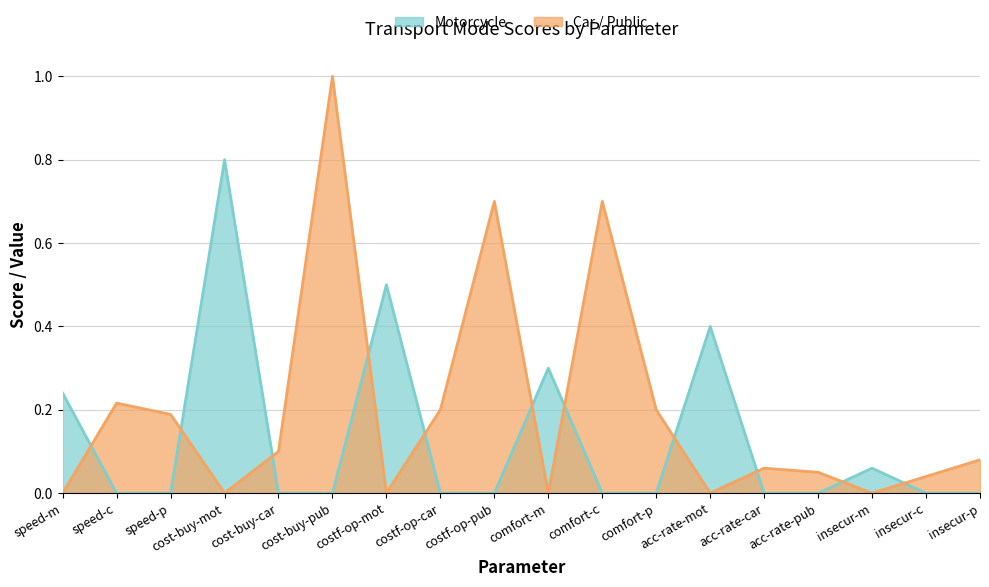

The Car / Public series shows 0.0 at cost-buy-mot. True or false?

True